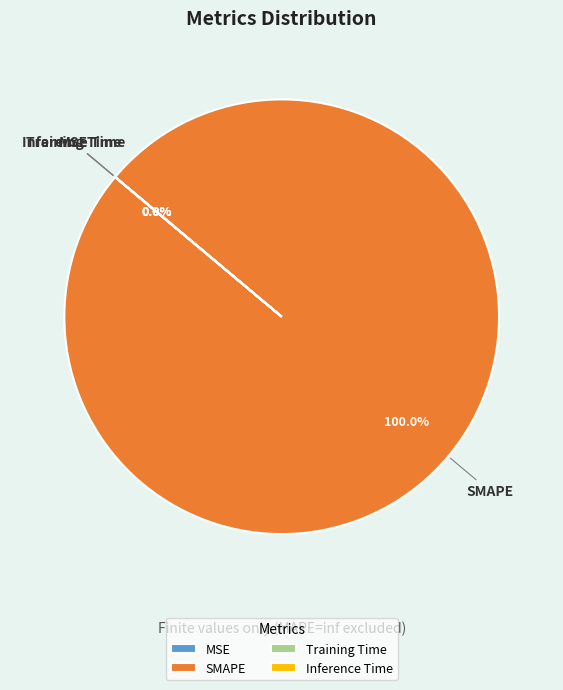

To the nearest percent, what portion does SMAPE represent?

100%